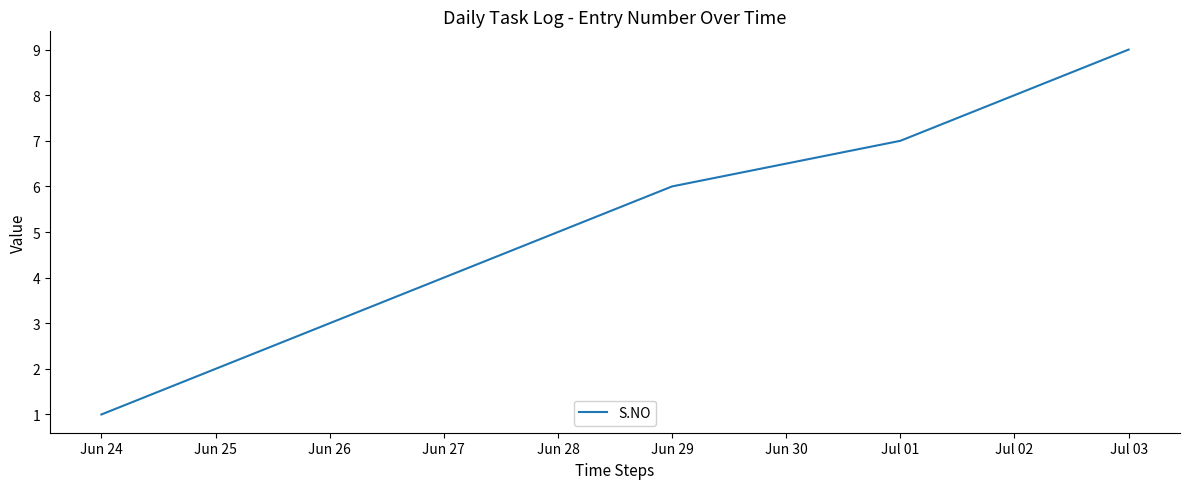

What is the difference between the second highest and minimum values?

7